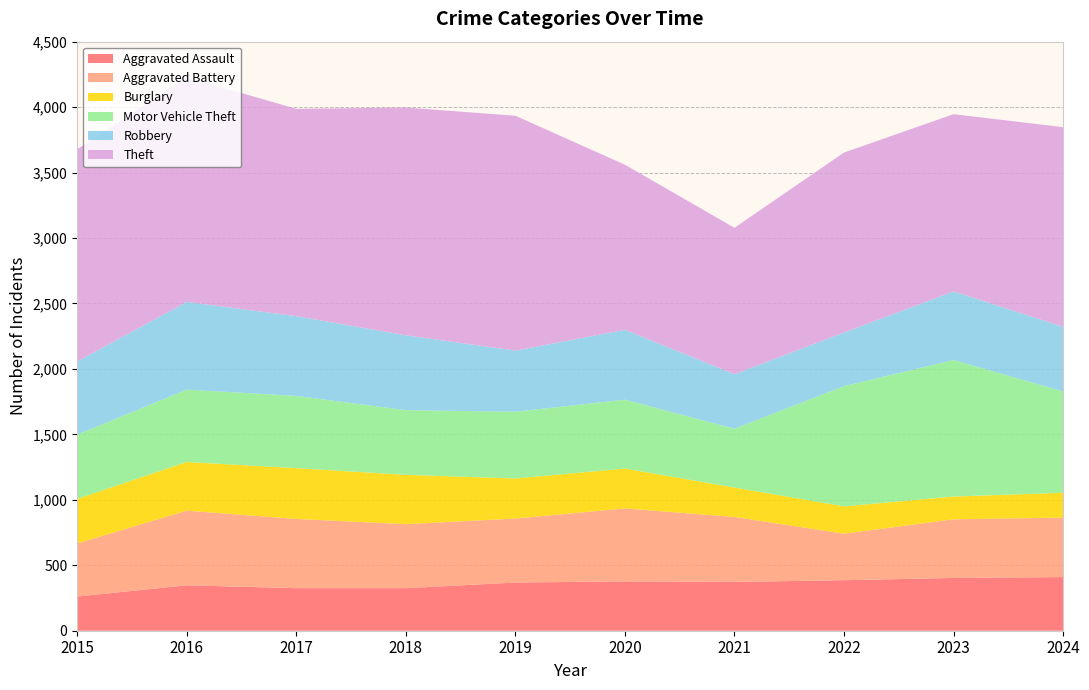

Reading left to right, what are all the values shown in this chart?

Aggravated Assault: 261	347	325	325	368	377	373	386	403	410
Aggravated Battery: 406	570	529	489	489	557	496	355	448	454
Burglary: 340	372	388	377	306	305	225	209	174	190
Motor Vehicle Theft: 491	553	552	494	510	526	449	919	1043	774
Robbery: 559	670	609	572	467	534	417	409	524	494
Theft: 1621	1716	1584	1740	1794	1261	1118	1375	1354	1525